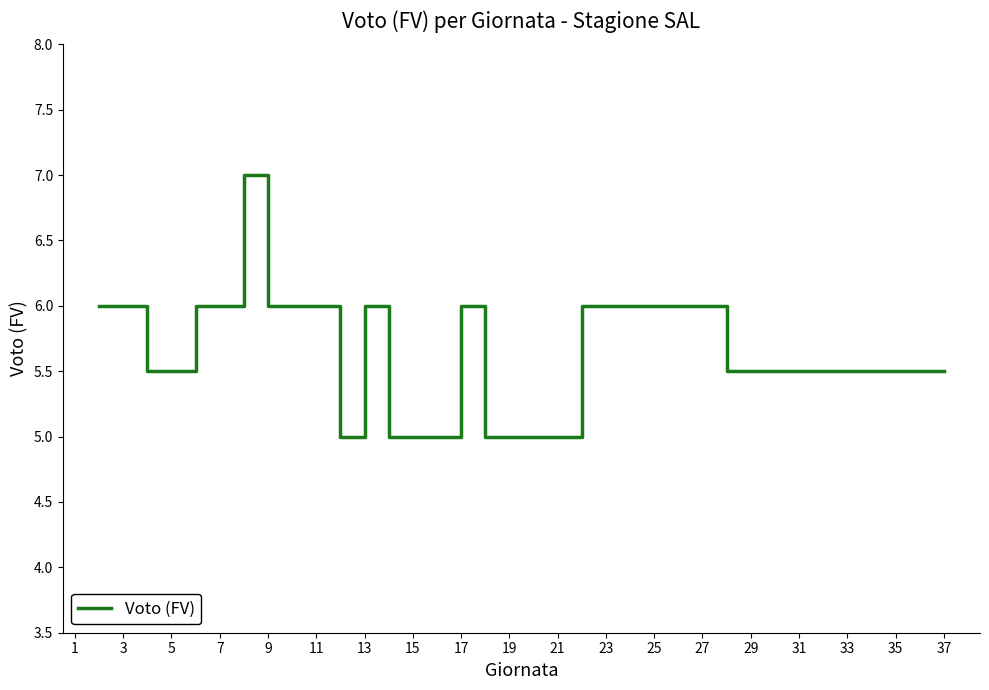

What is the difference between the maximum and minimum values?

2.0